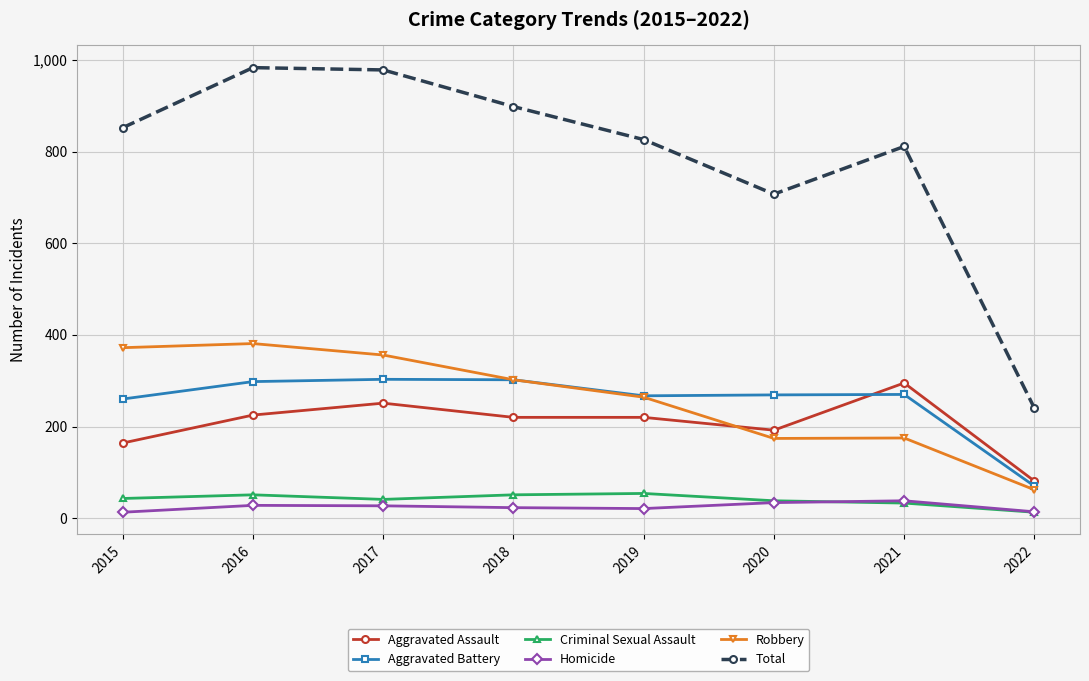

Is it true that Total equals 1186 at 2015?

False